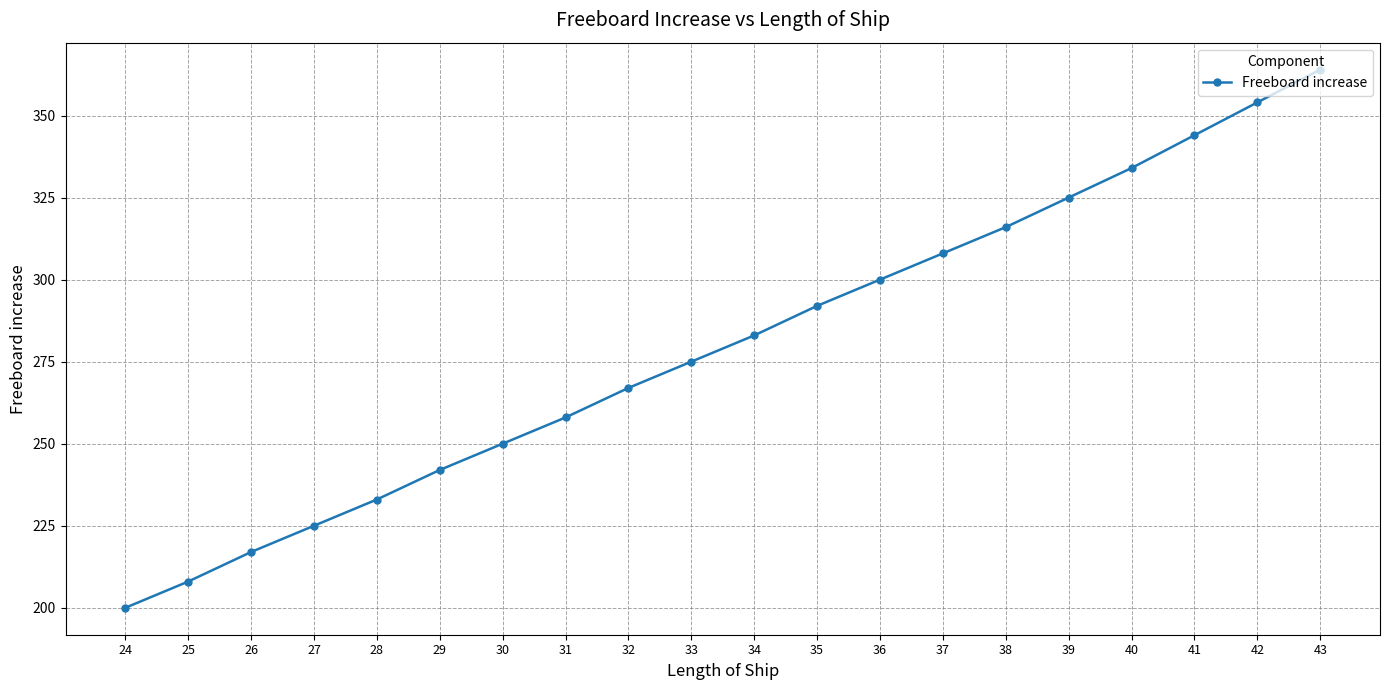

List the labels in order of value, smallest first.

24, 25, 26, 27, 28, 29, 30, 31, 32, 33, 34, 35, 36, 37, 38, 39, 40, 41, 42, 43